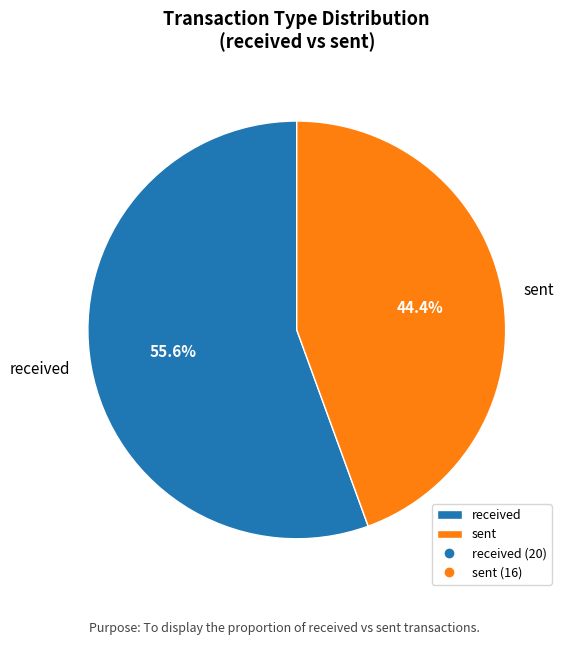

Rank the categories by value from highest to lowest.

received, sent